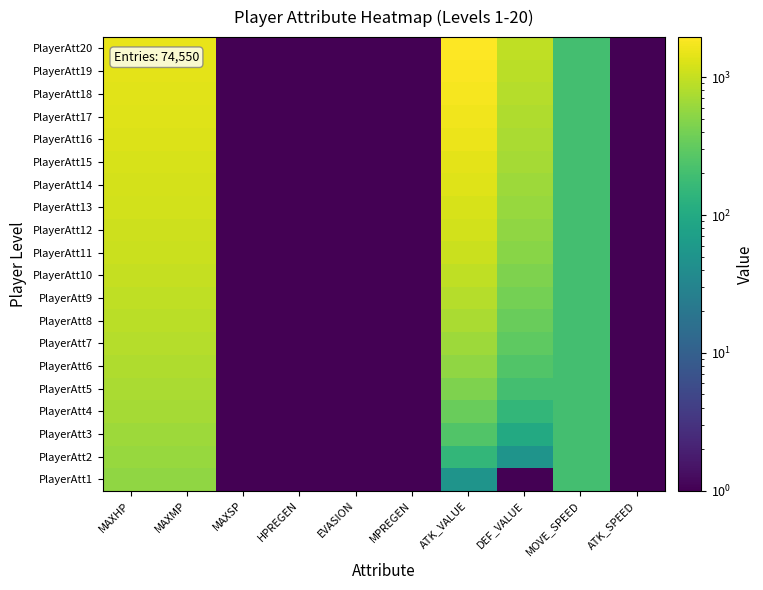

How many distinct data groups are displayed?

20